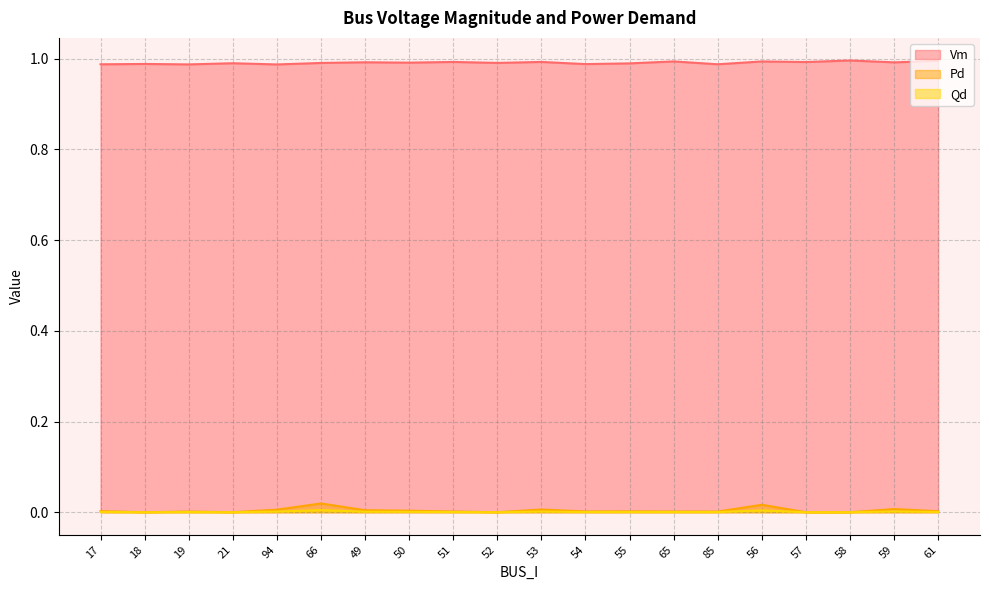

The Qd series shows 0.0 at 17. True or false?

True